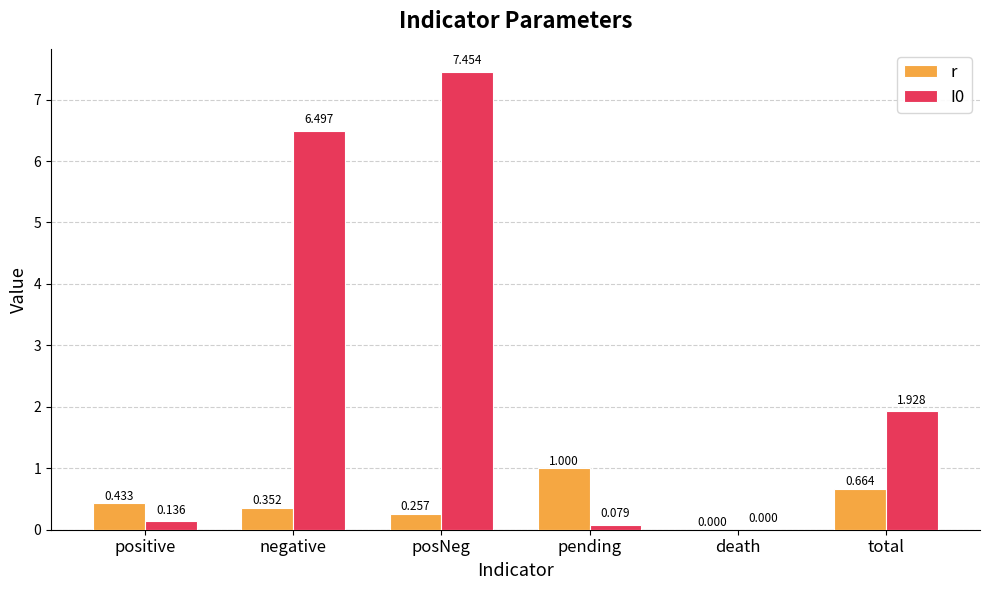

At which category is the sum across all series the highest?

posNeg